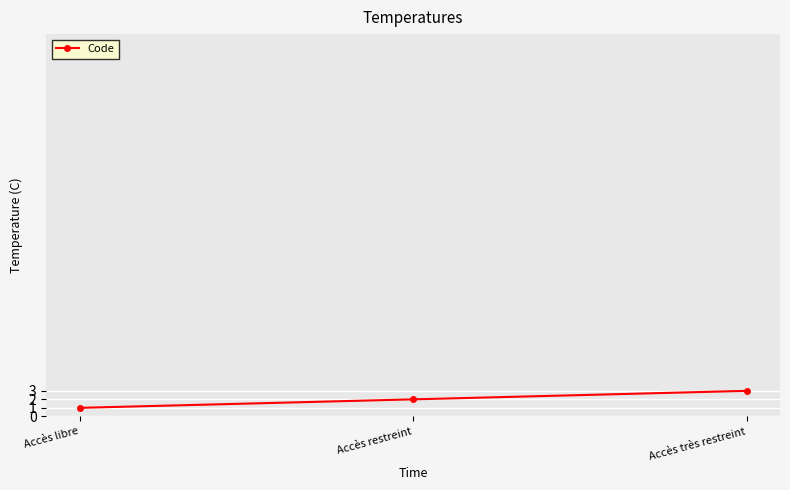

How many values are below 2?

1